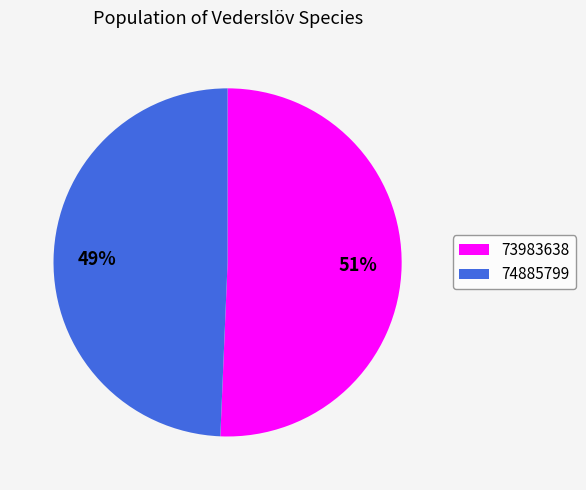

Count the number of slices in the pie.

2